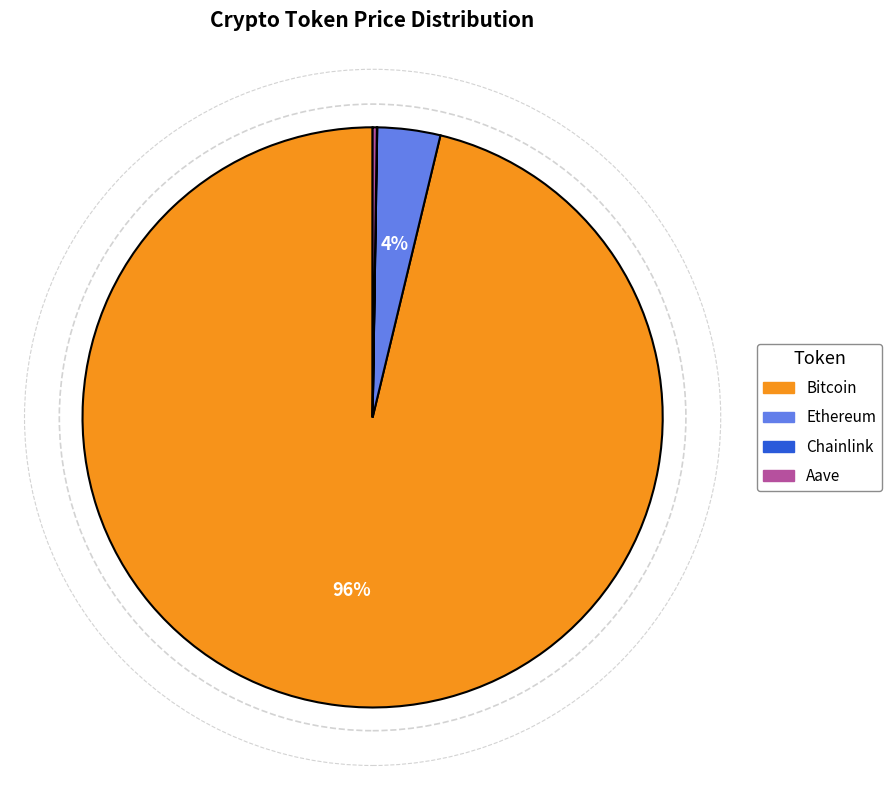

True or false: Bitcoin accounts for 96% of the total.

True